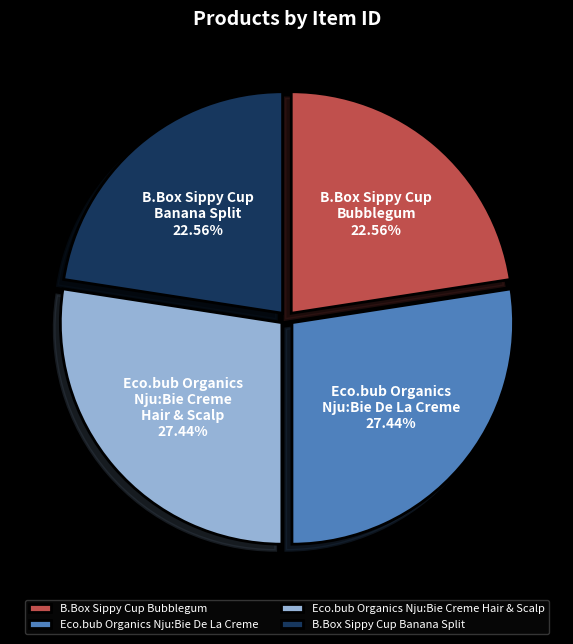

What is the total percentage of Eco.bub Organics Nju:Bie Creme Hair & Scalp and B.Box Sippy Cup Bubblegum?

50.0%